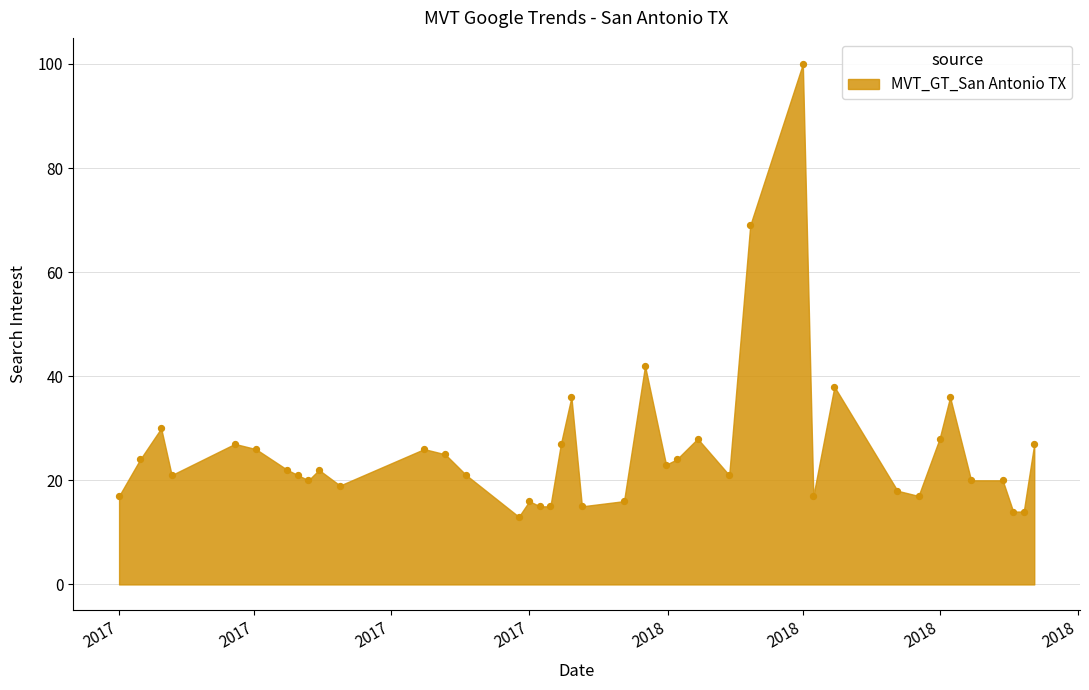

What is the range of X values (max minus min)?

609